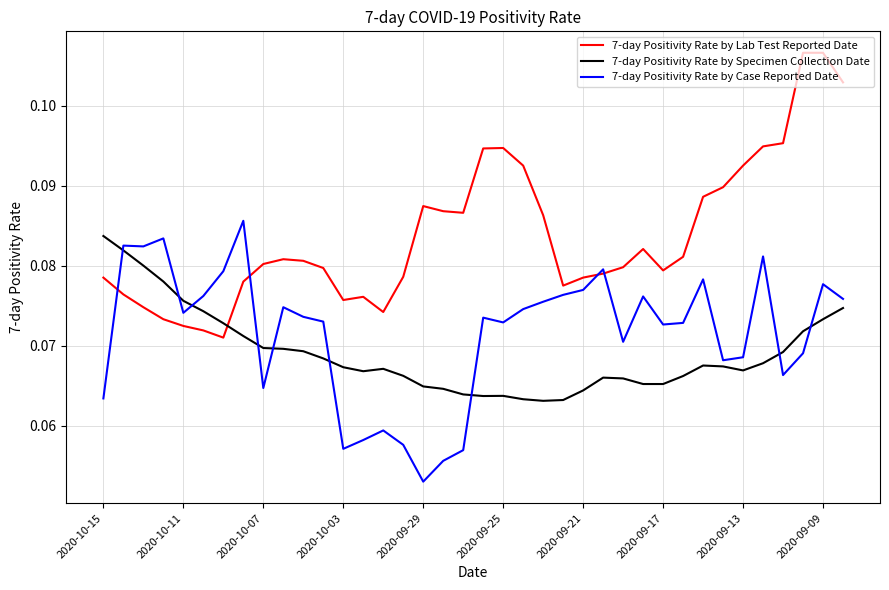

After their last crossing, which series has the higher values: 7-day Positivity Rate by Lab Test Reported Date or 7-day Positivity Rate by Specimen Collection Date?

7-day Positivity Rate by Lab Test Reported Date